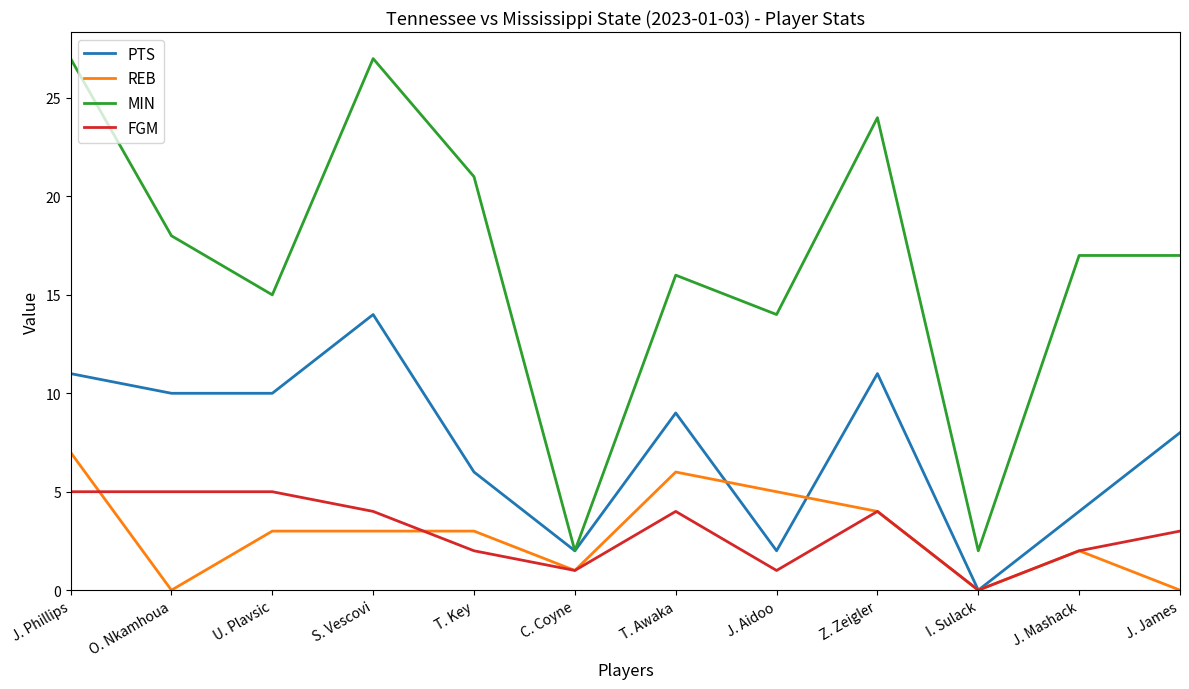

How many lines are shown in the chart?

4